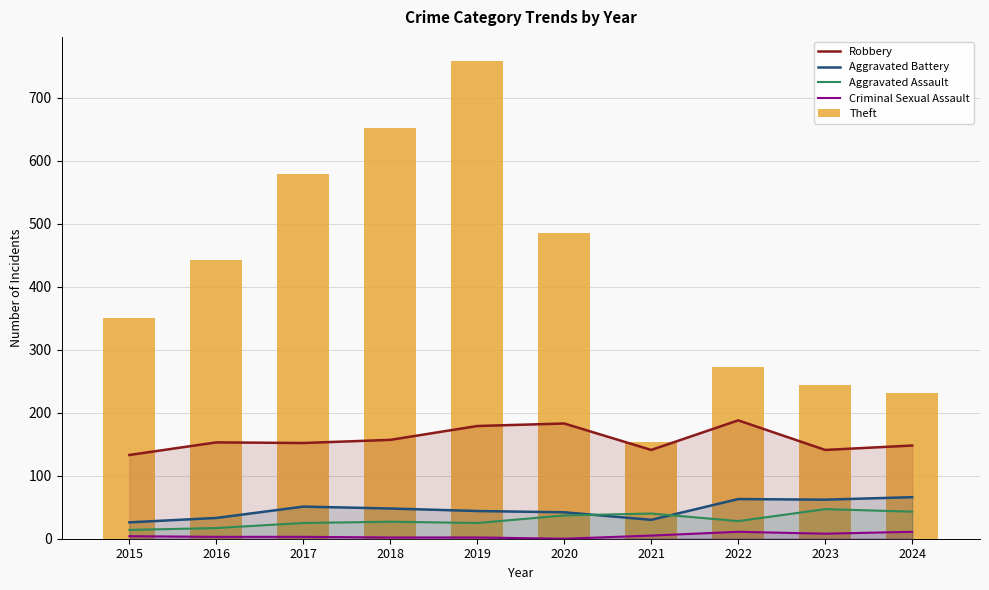

How many data points in Robbery are above 153?

4